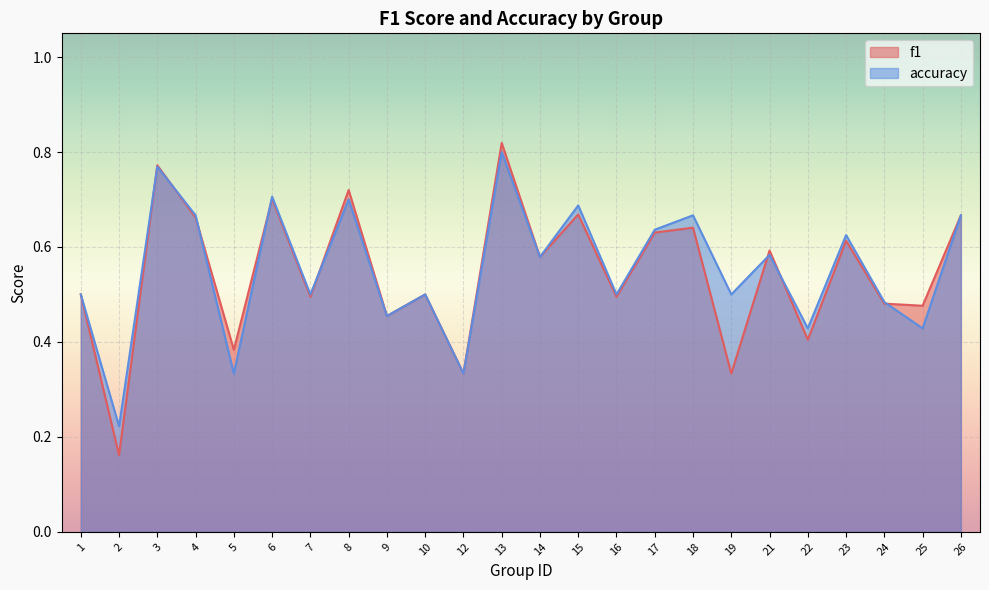

Where is the first local minimum for f1?

2